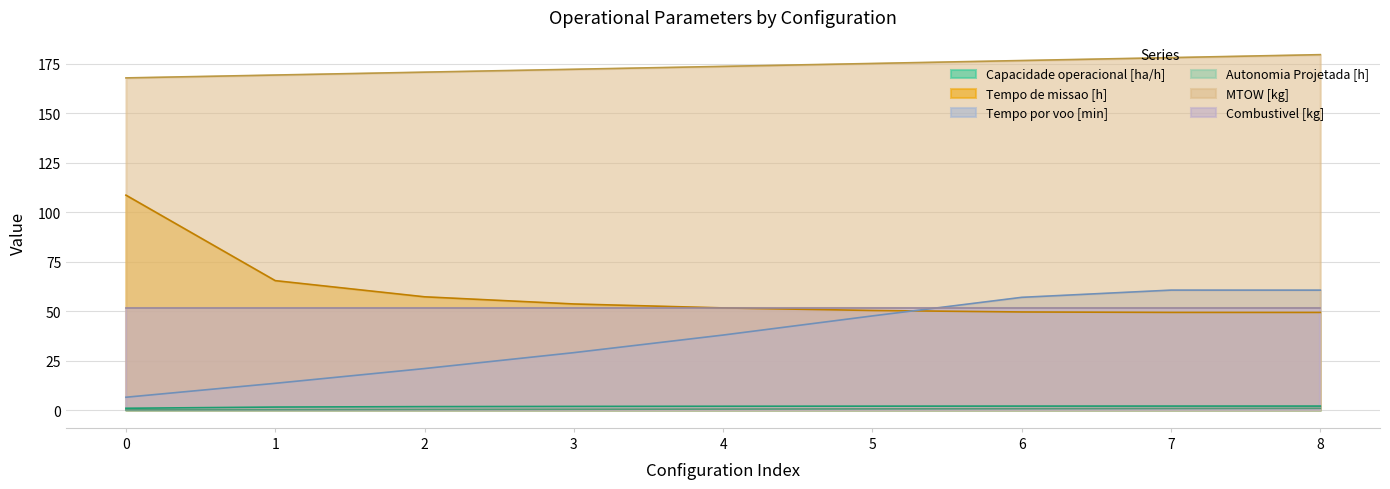

What is the difference between the Autonomia Projetada [h] values at 5 and 1?

0.4